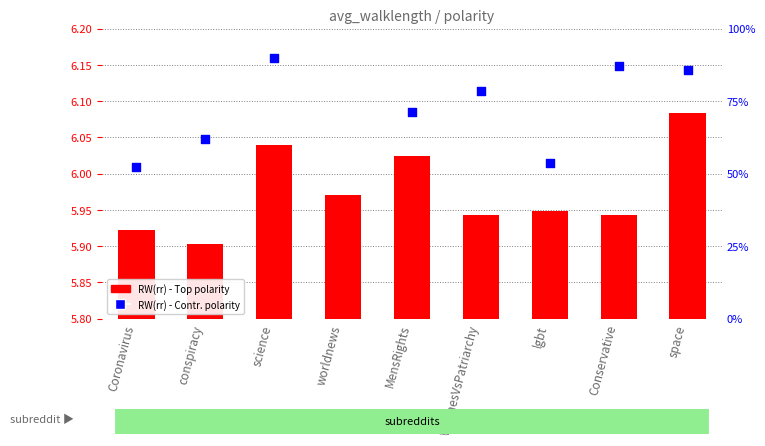

Between Coronavirus and lgbt, which is larger?

lgbt